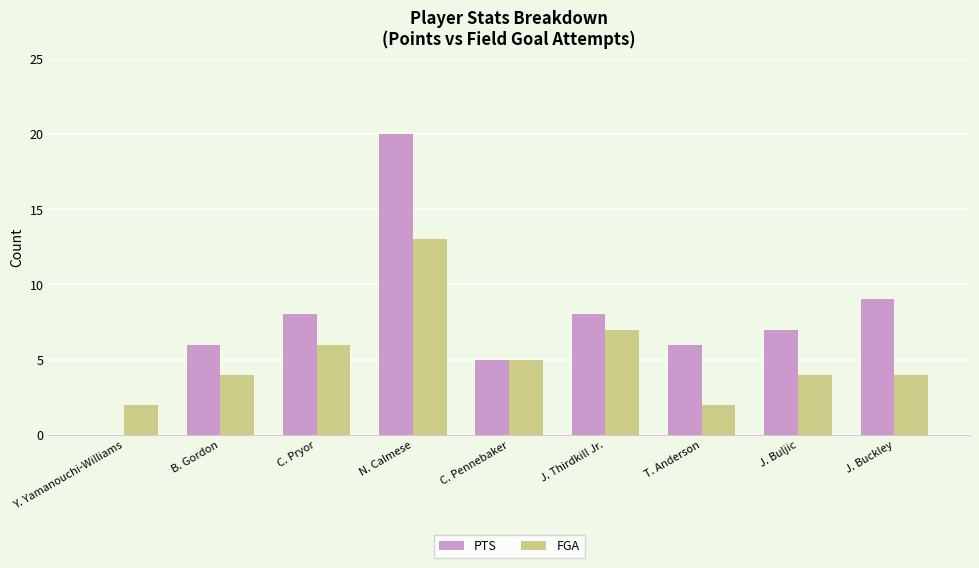

Which series has the largest total across all categories?

PTS